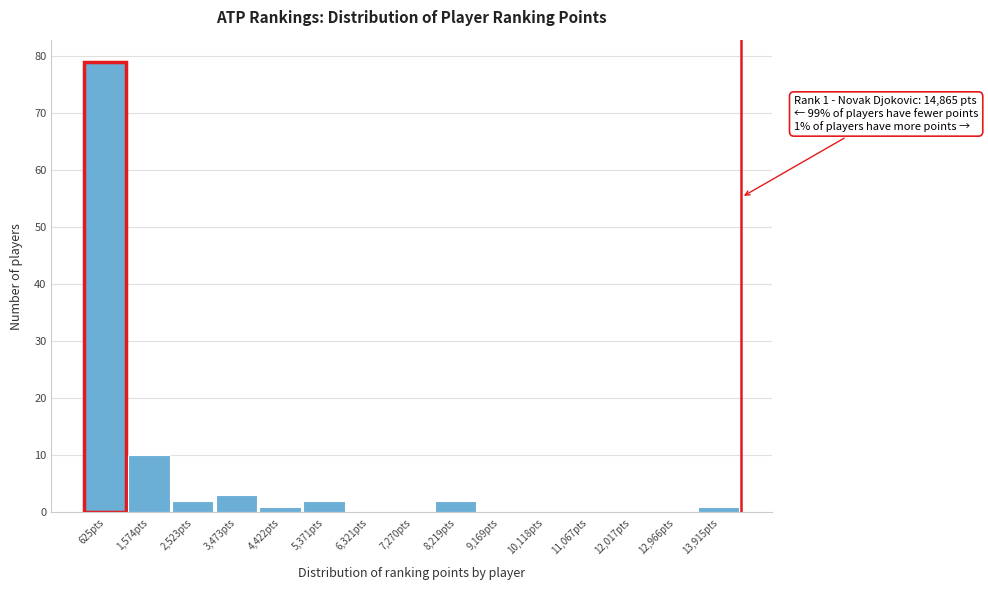

Reading left to right, what are all the values shown in this chart?

625pts=79	1,574pts=10	2,523pts=2	3,473pts=3	4,422pts=1	5,371pts=2	6,321pts=0	7,270pts=0	8,219pts=2	9,169pts=0	10,118pts=0	11,067pts=0	12,017pts=0	12,966pts=0	13,915pts=1